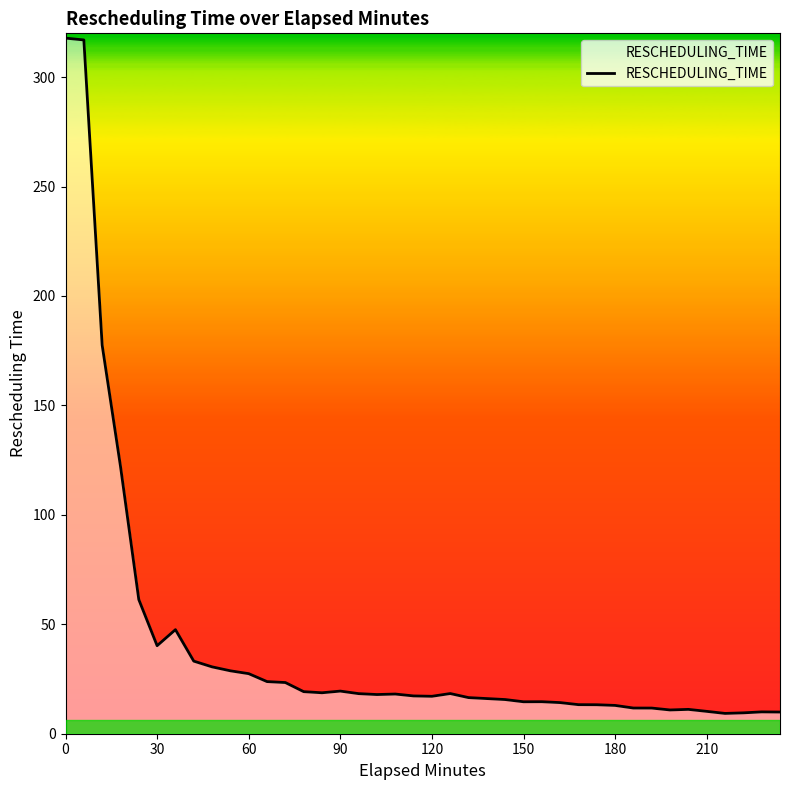

What is the difference between the maximum and minimum values?

308.5